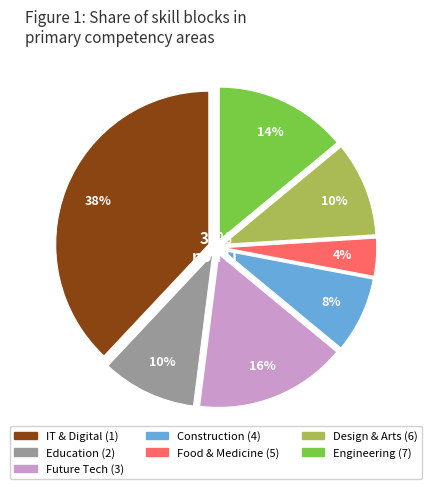

How many segments does this pie chart have?

7